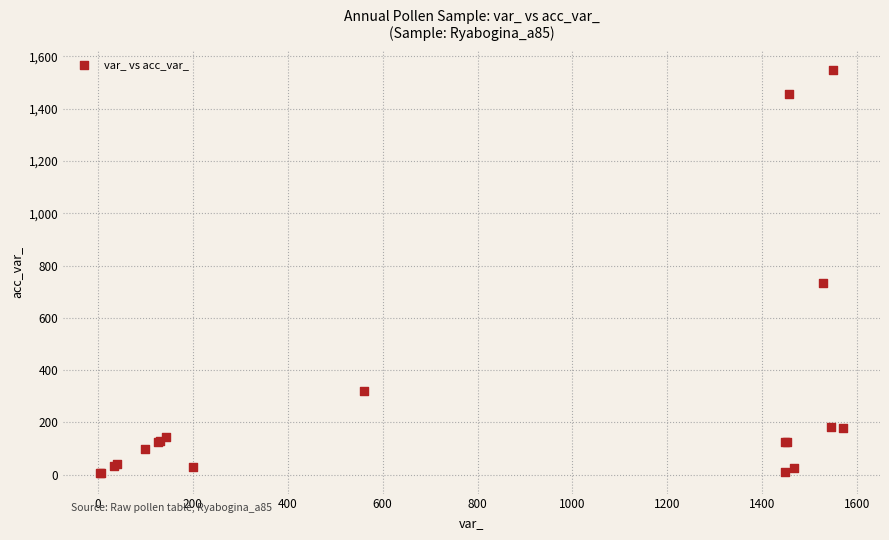

What Y value in the scatter plot is closest to 777?

734